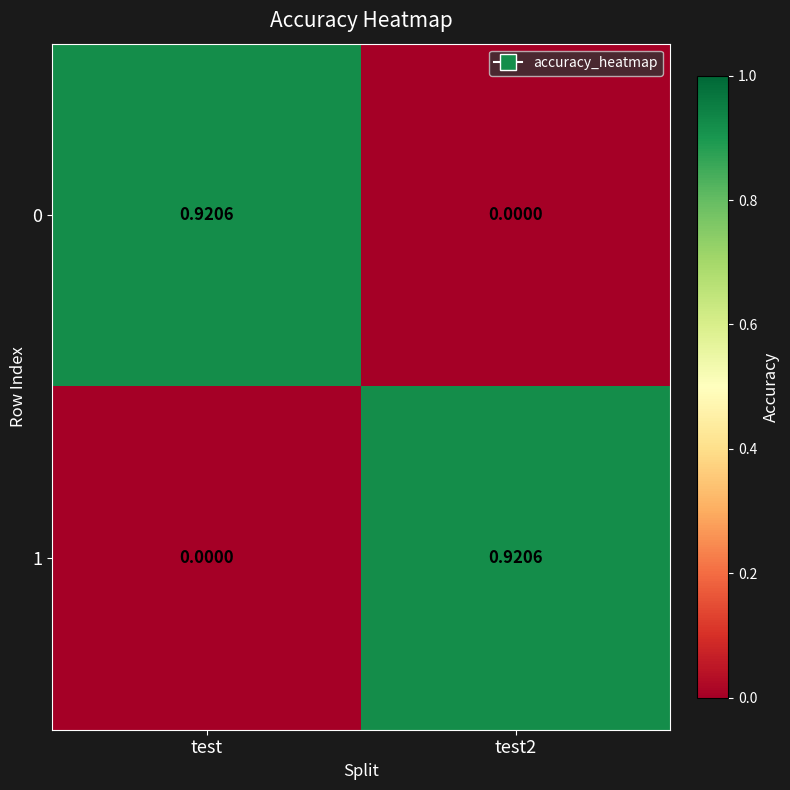

At which label is 1 closest to 0?

test